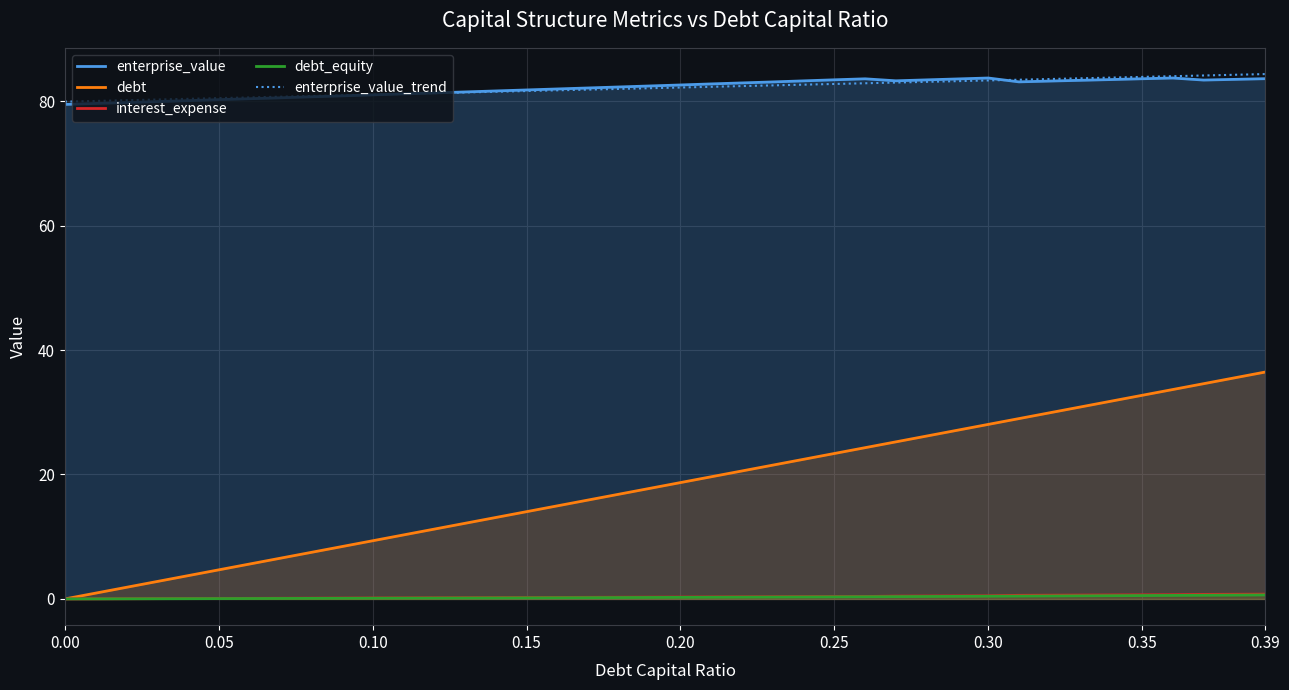

What is the maximum value shown in the chart?

84.4